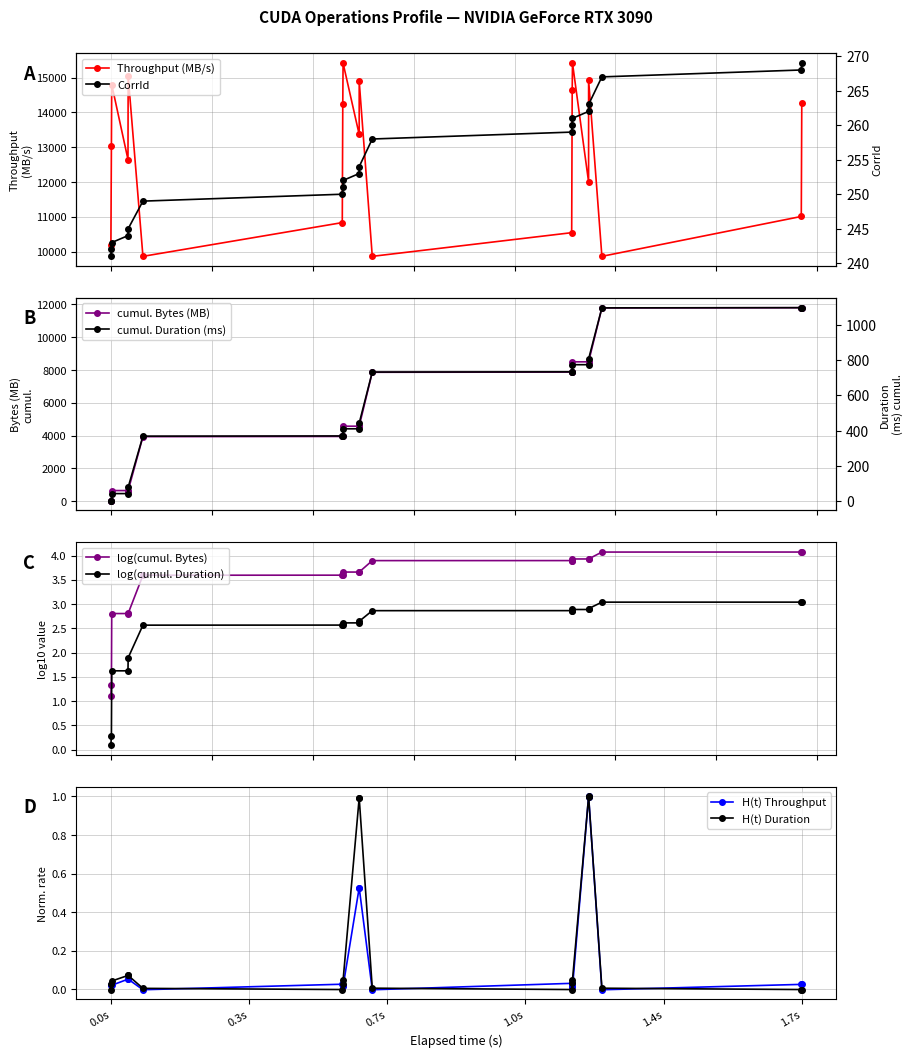

What is the lowest value of the CorrId series?

241.0